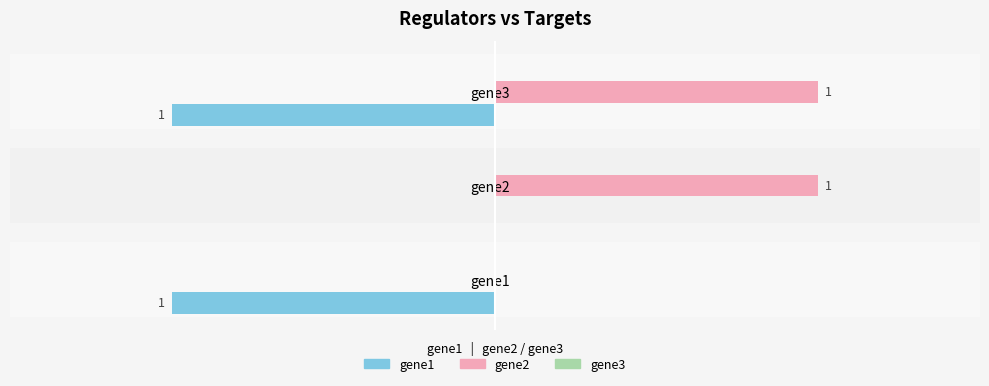

Which series has the largest total across all categories?

gene2